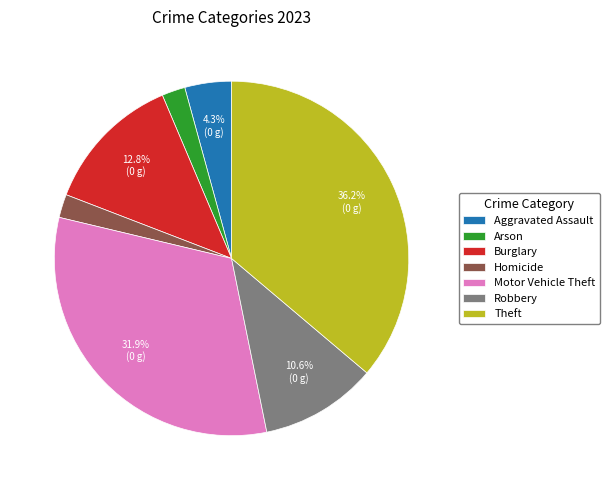

To the nearest percent, what percentage of the pie is Homicide?

2%